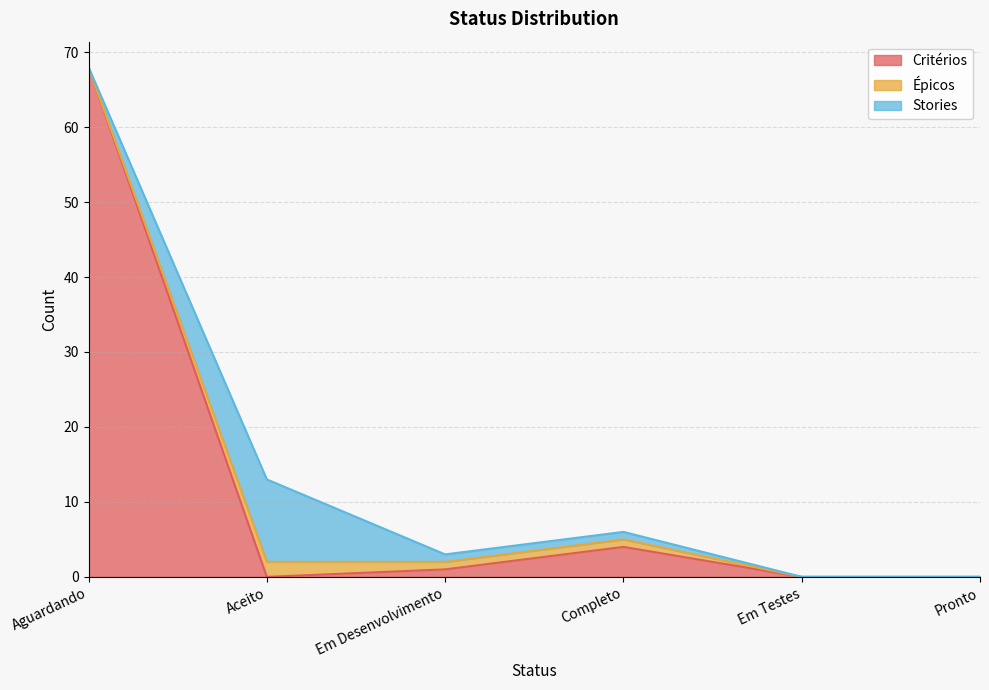

Where is Épicos nearest to the value 1?

Em Desenvolvimento